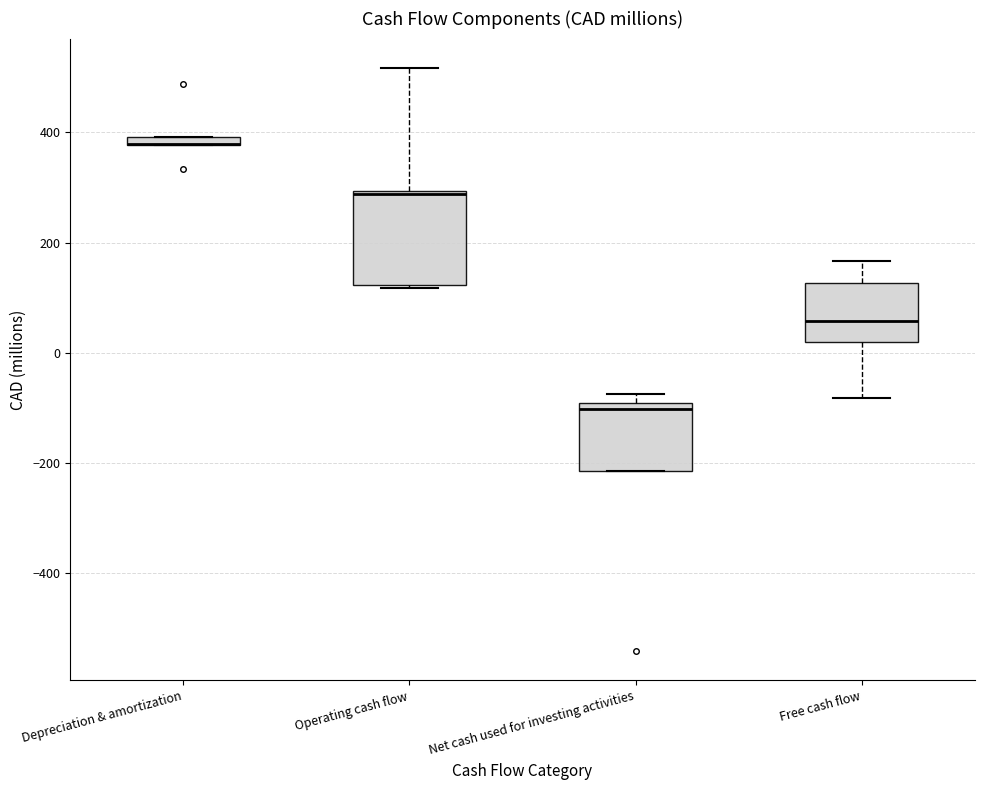

Where is the upper edge of the box for Depreciation & amortization on the y-axis? The values are not printed on the chart, so give them approximately, as read against the axis.

400